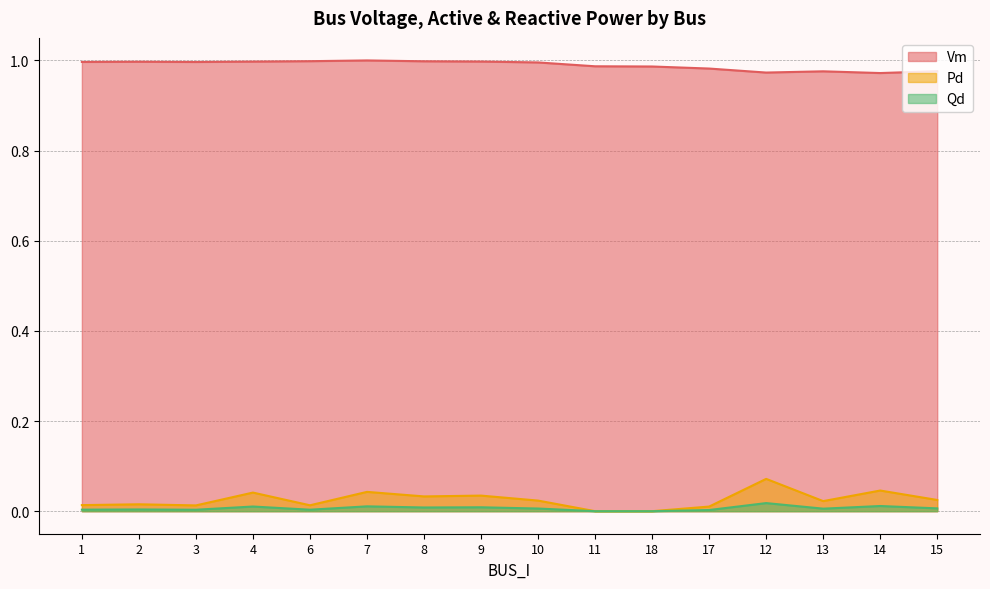

What value does the Vm series have at 1?

1.0